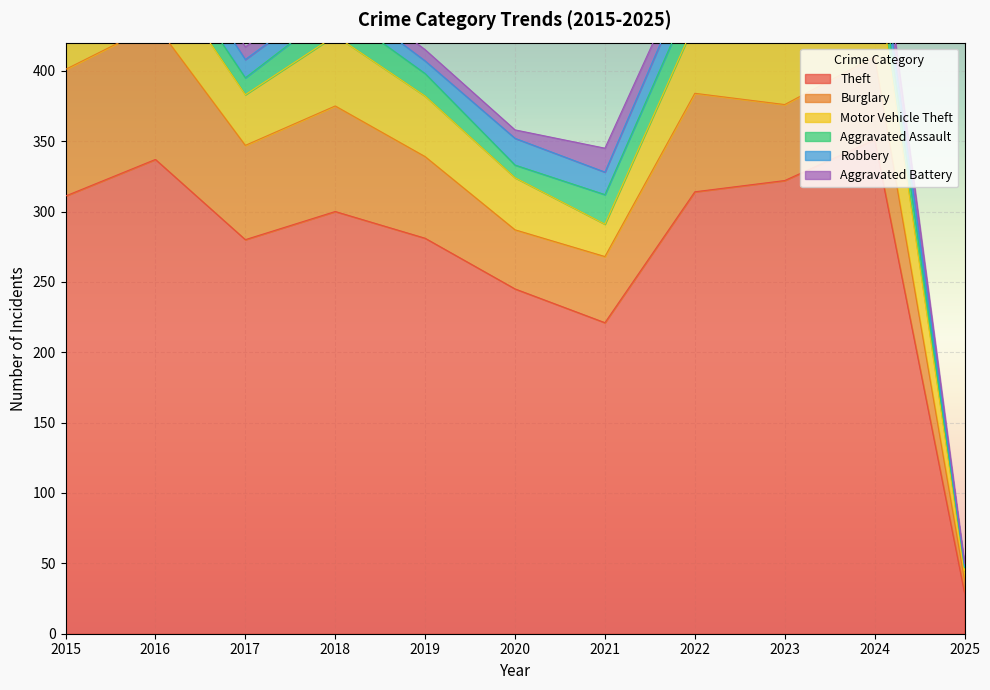

At which category is the sum across all series the highest?

2024